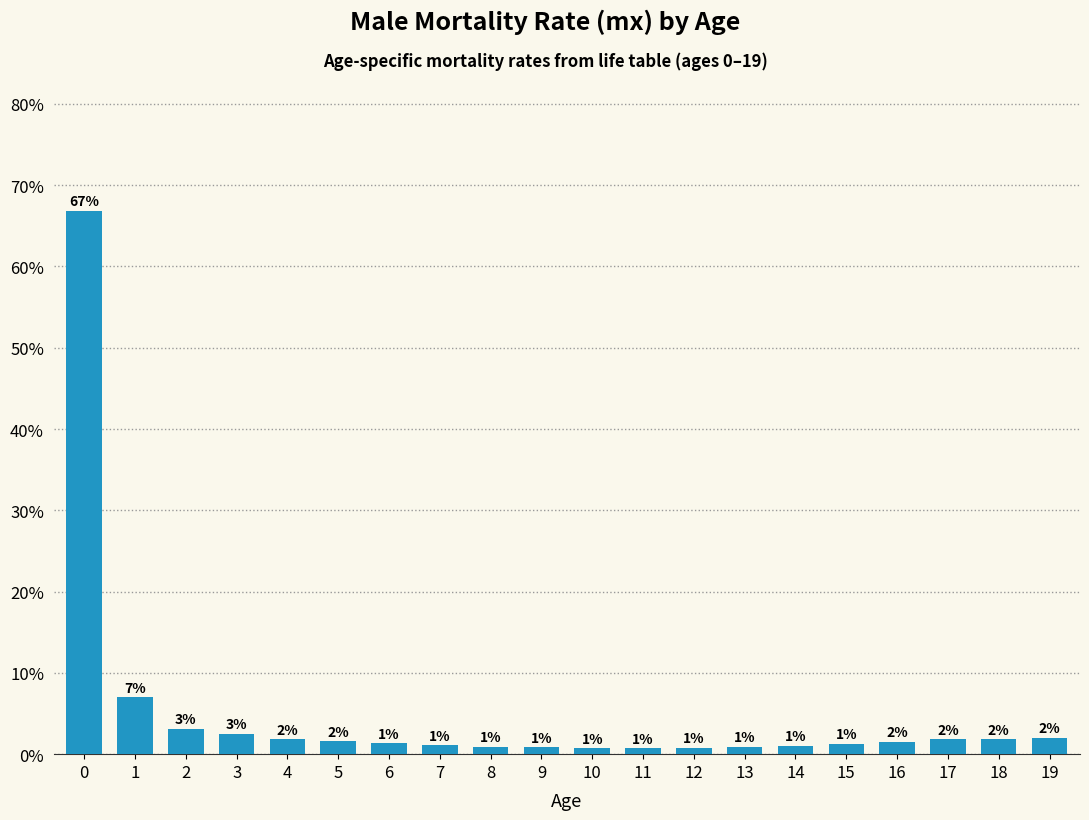

Which has a higher value, 8 or 3?

3